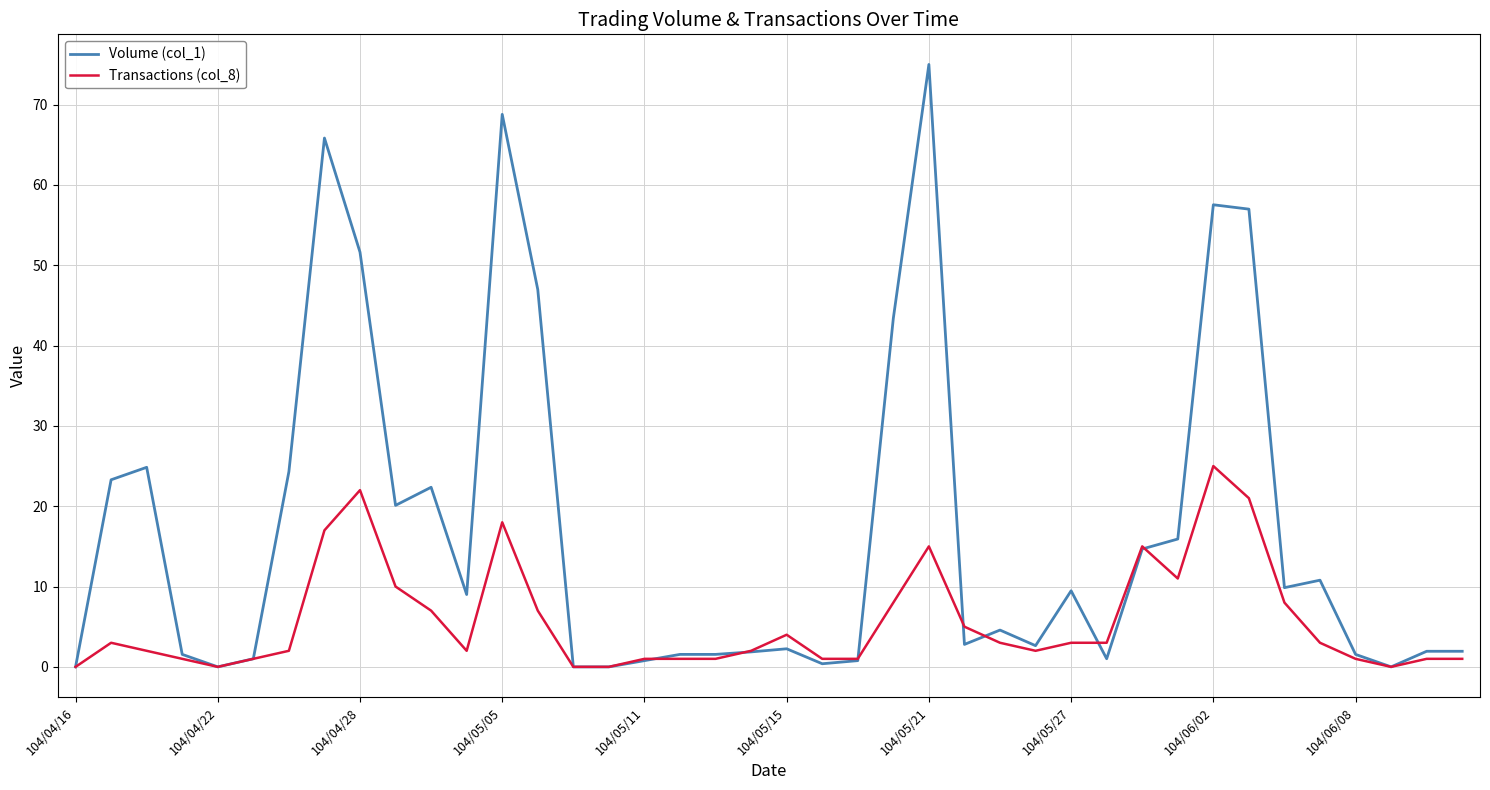

How many lines are shown in the chart?

2